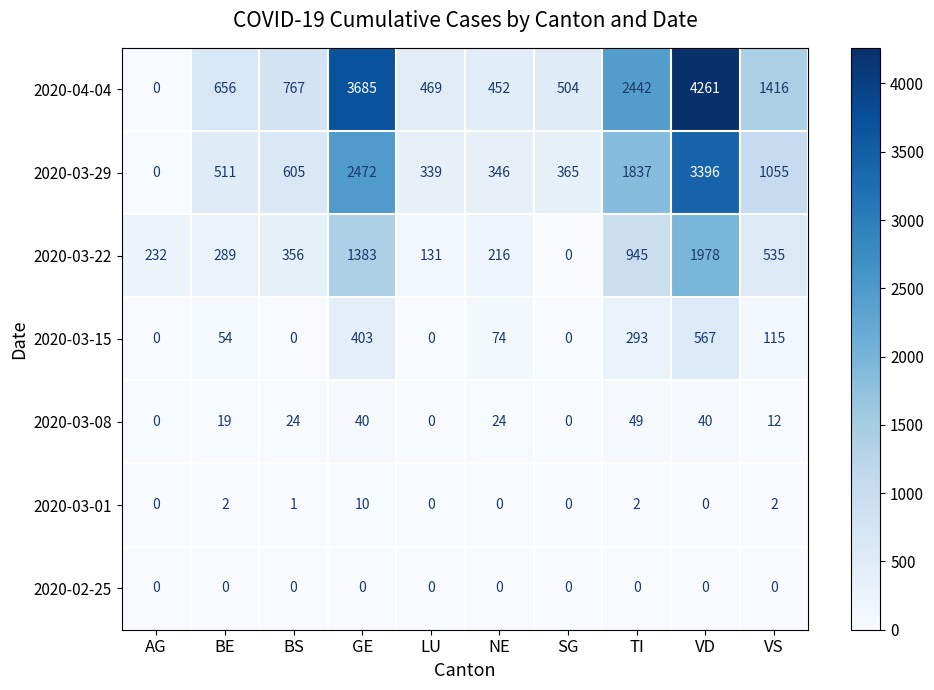

How many values in the 2020-03-29 series are below 605?

5